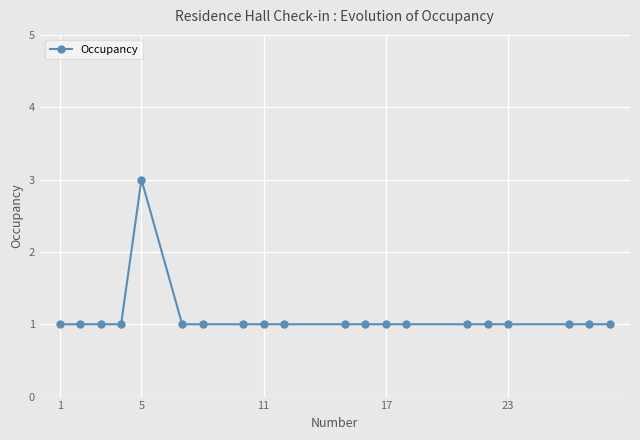

True or false: there are more than 0 points higher than both neighbors.

True